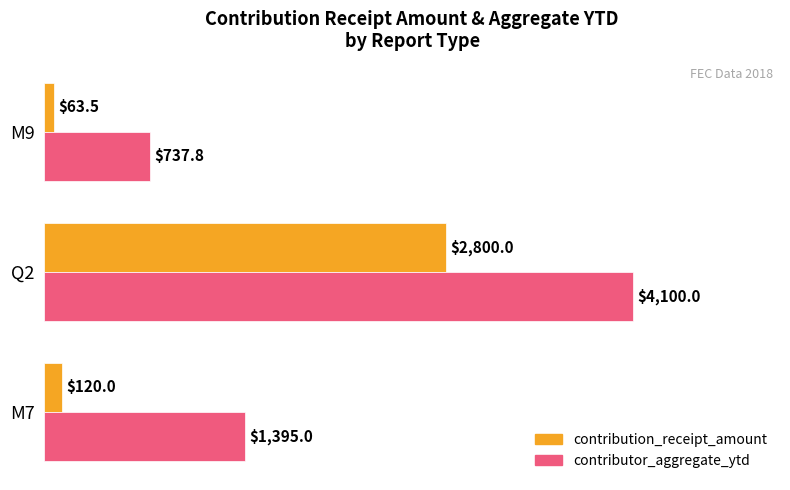

Count the number of categories in the chart.

3